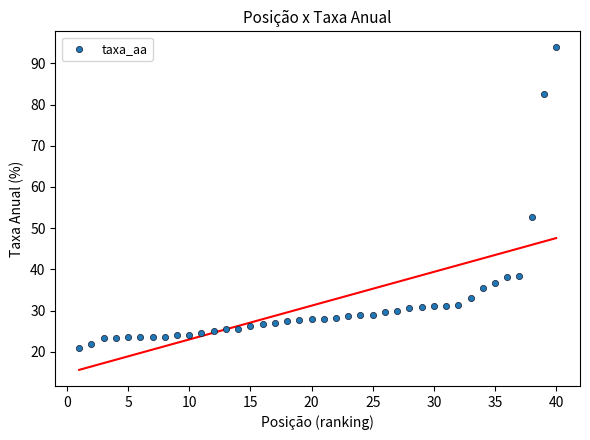

What is the range of Y values (max minus min)?

73.0